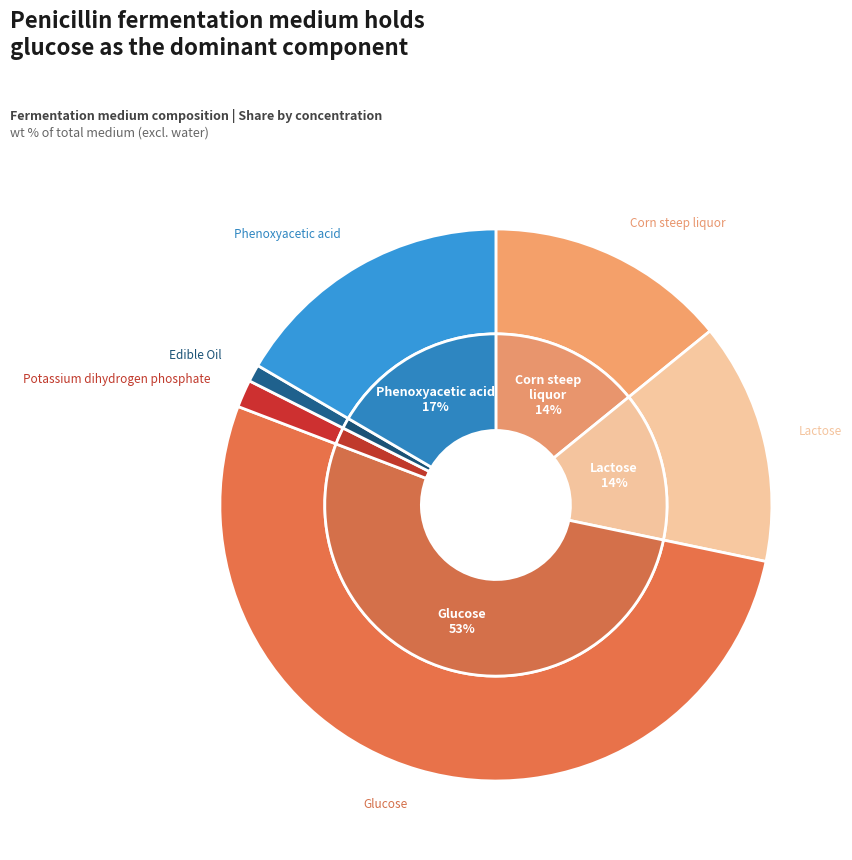

To the nearest percent, what portion does Potassium dihydrogen phosphate represent?

2%